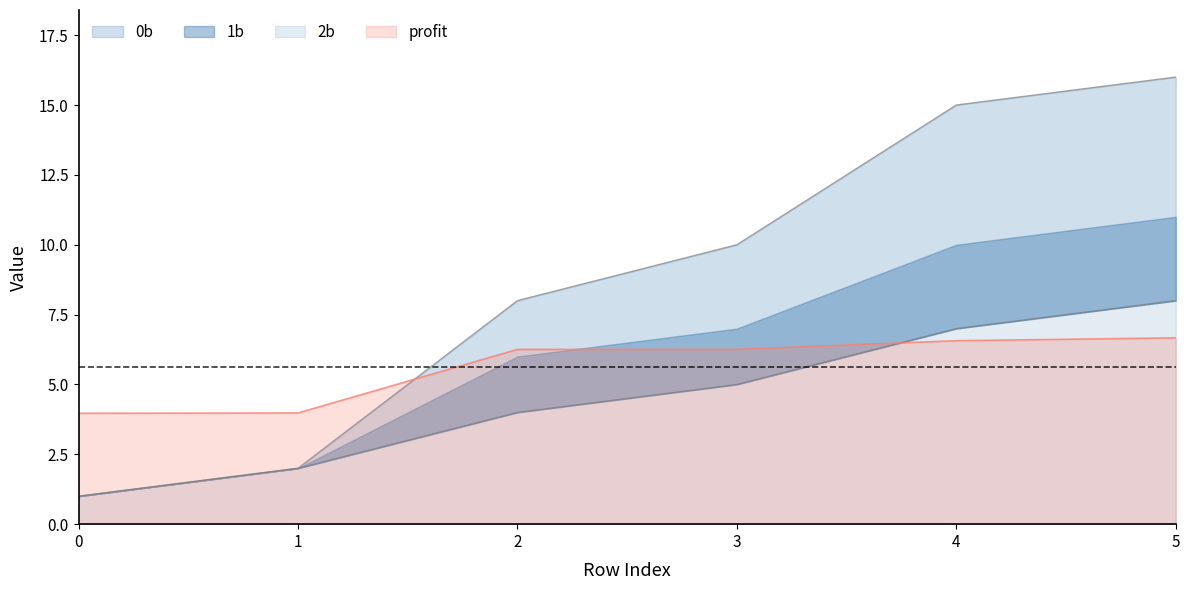

Where is 0b nearest to the value 8?

2